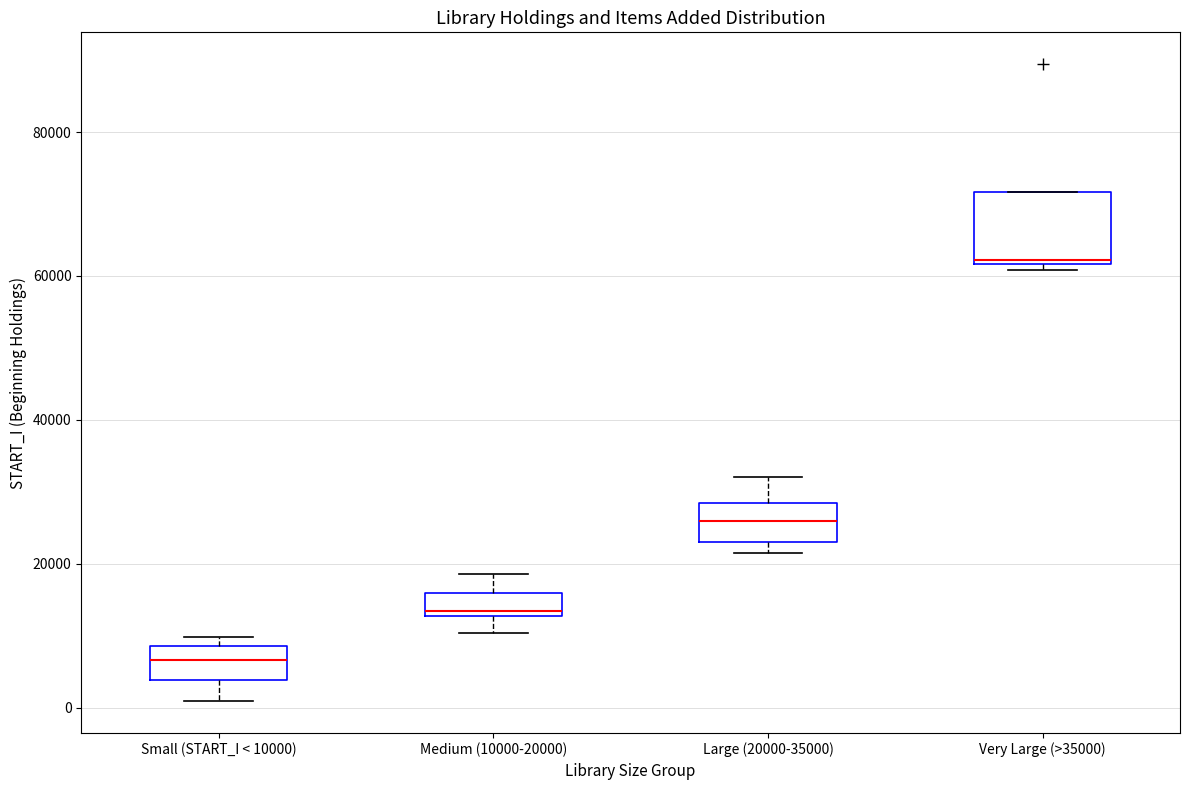

Which box's median line is the lowest?

Small (START_I < 10000)